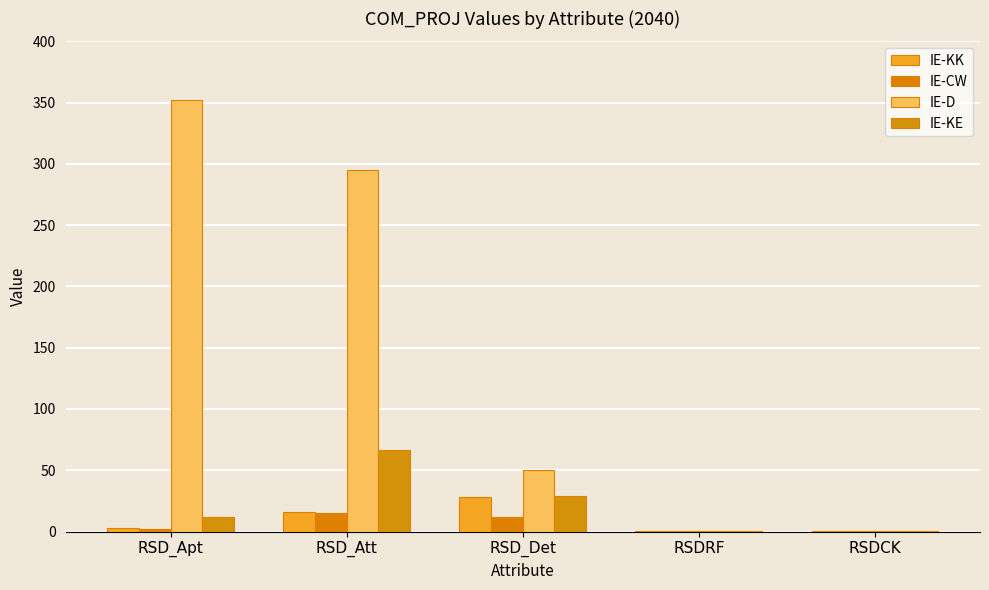

The value of IE-KK at RSDCK is 0.0. True or false?

False